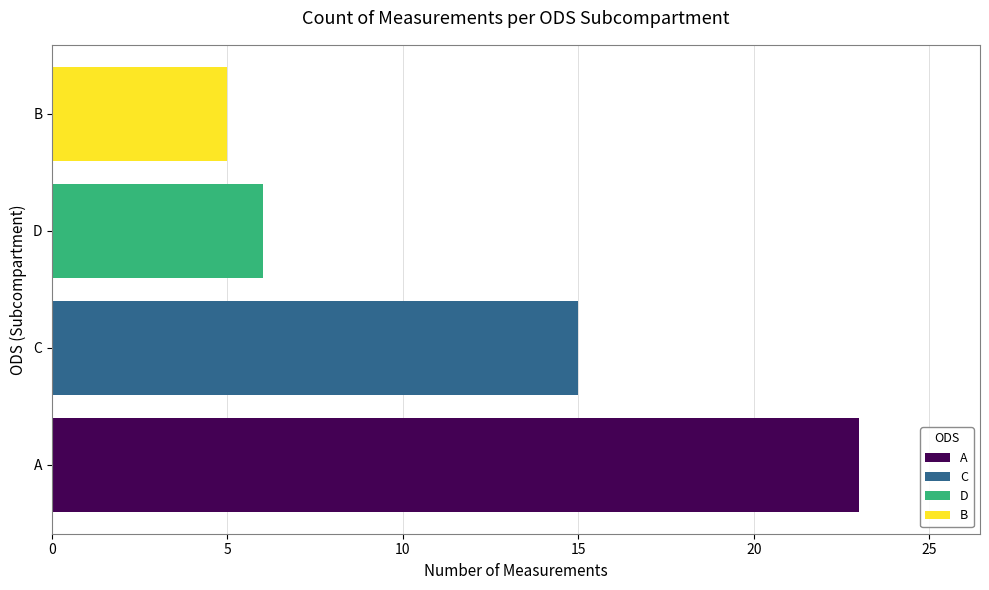

How many series are shown in this chart?

1